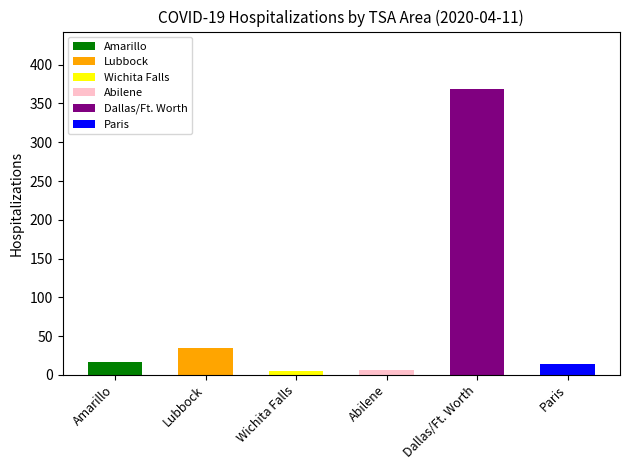

Where is the data nearest to the value 187?

Lubbock